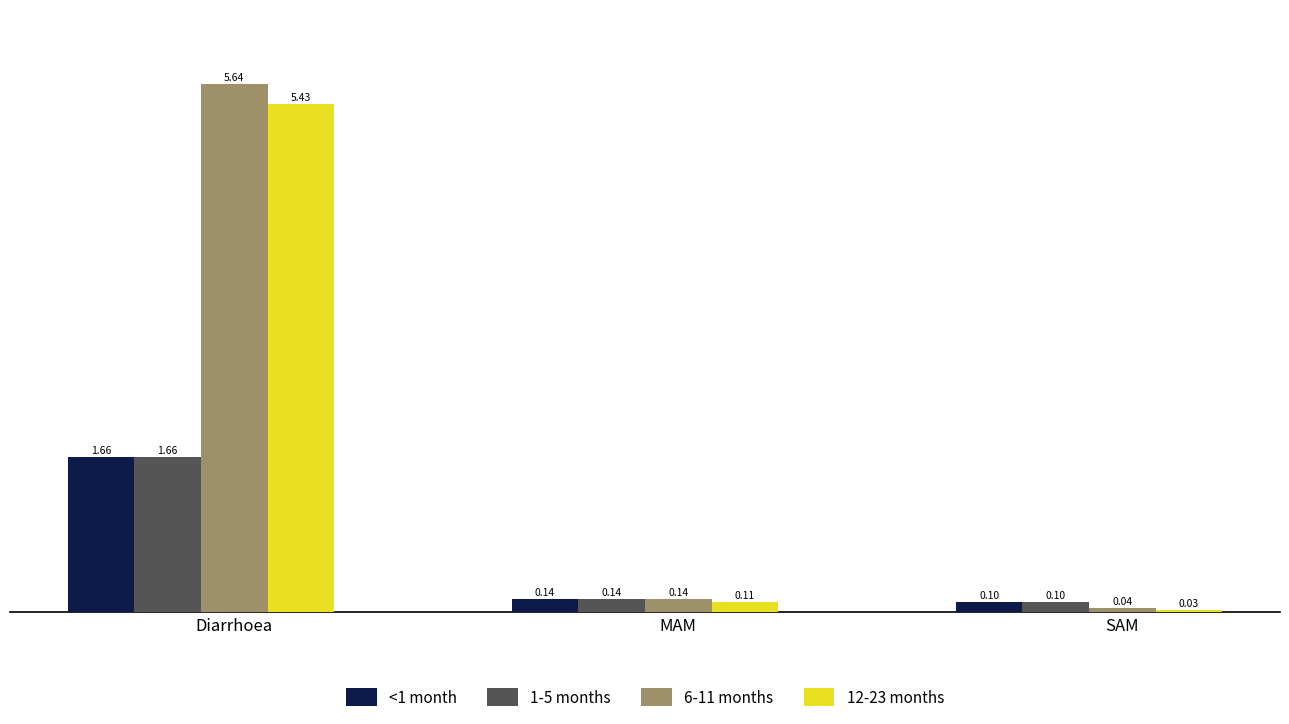

At which category is the sum across all series the highest?

Diarrhoea